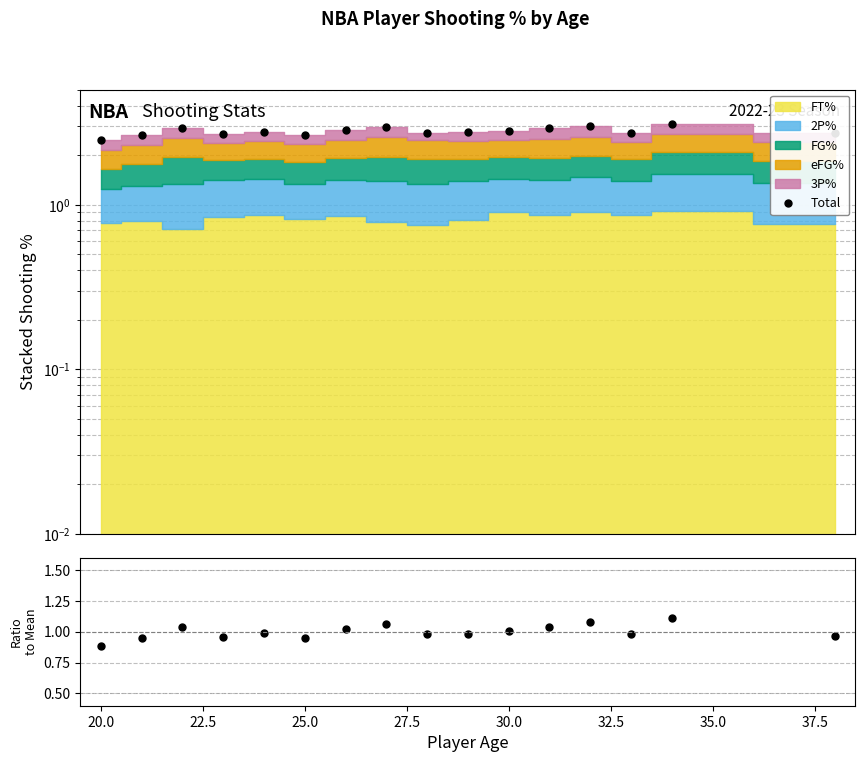

Rank the series by their maximum value, from lowest to highest.

Ratio, Total